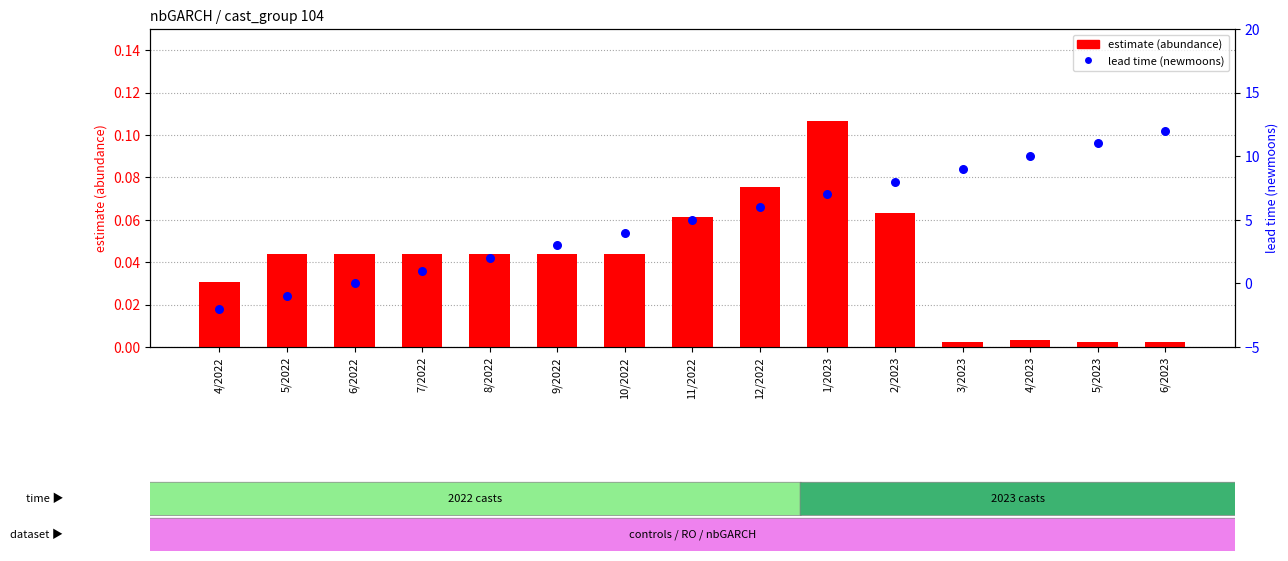

Which series contains the highest Y value?

lead time (newmoons)